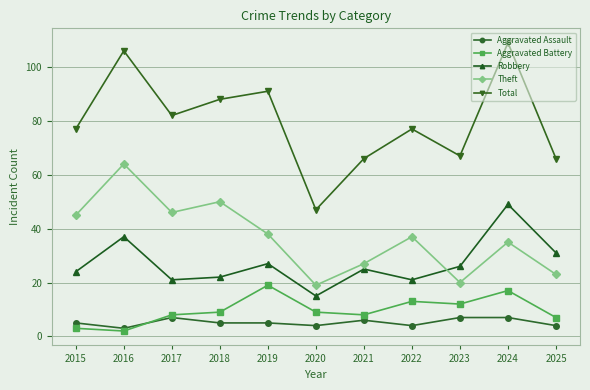

Which series has the largest range (max minus min)?

Total